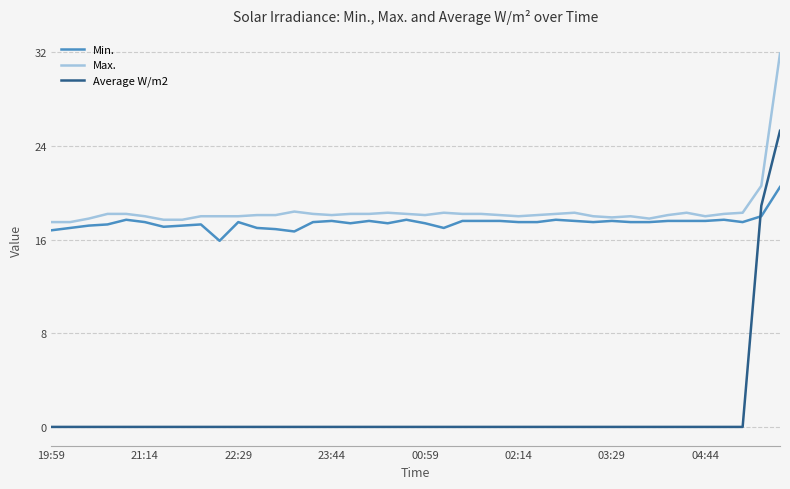

Rank the series by their maximum value, from highest to lowest.

Max., Average W/m2, Min.